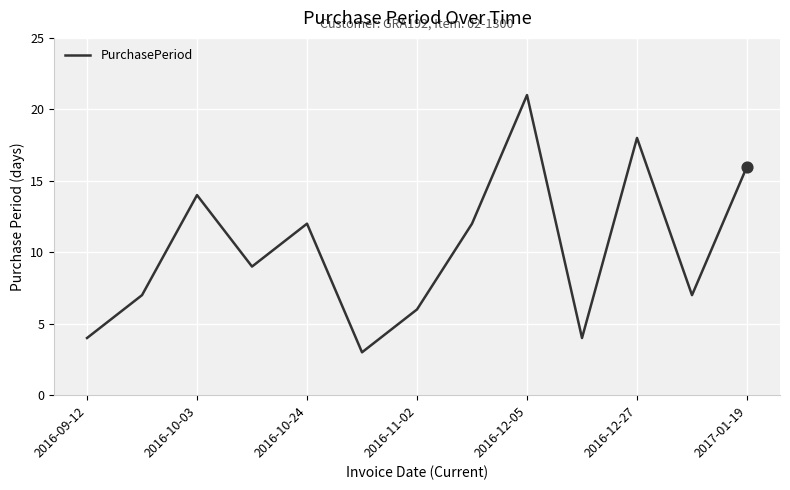

What is the minimum value shown in the chart?

3